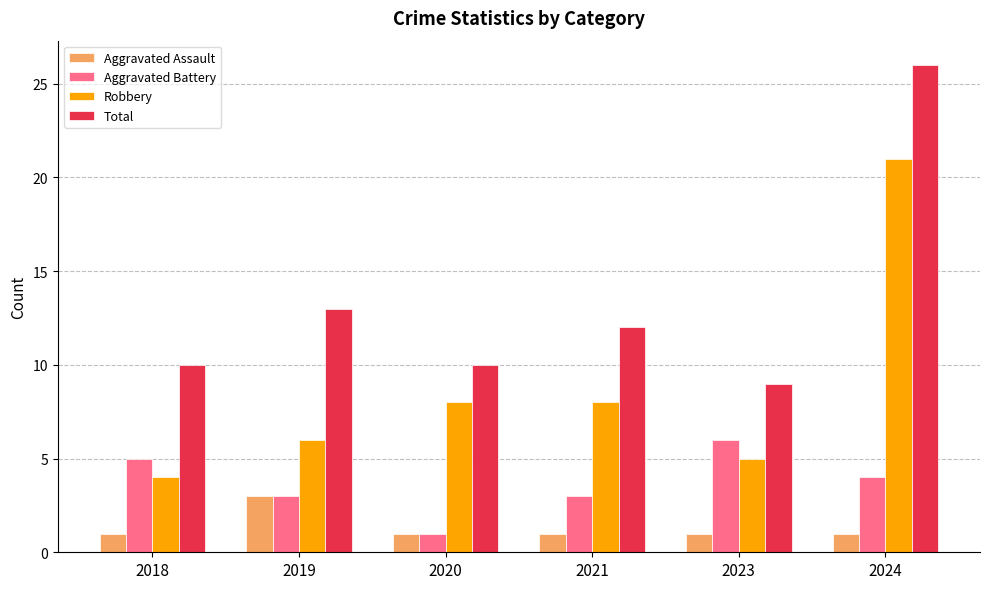

How many bars are there in total?

24